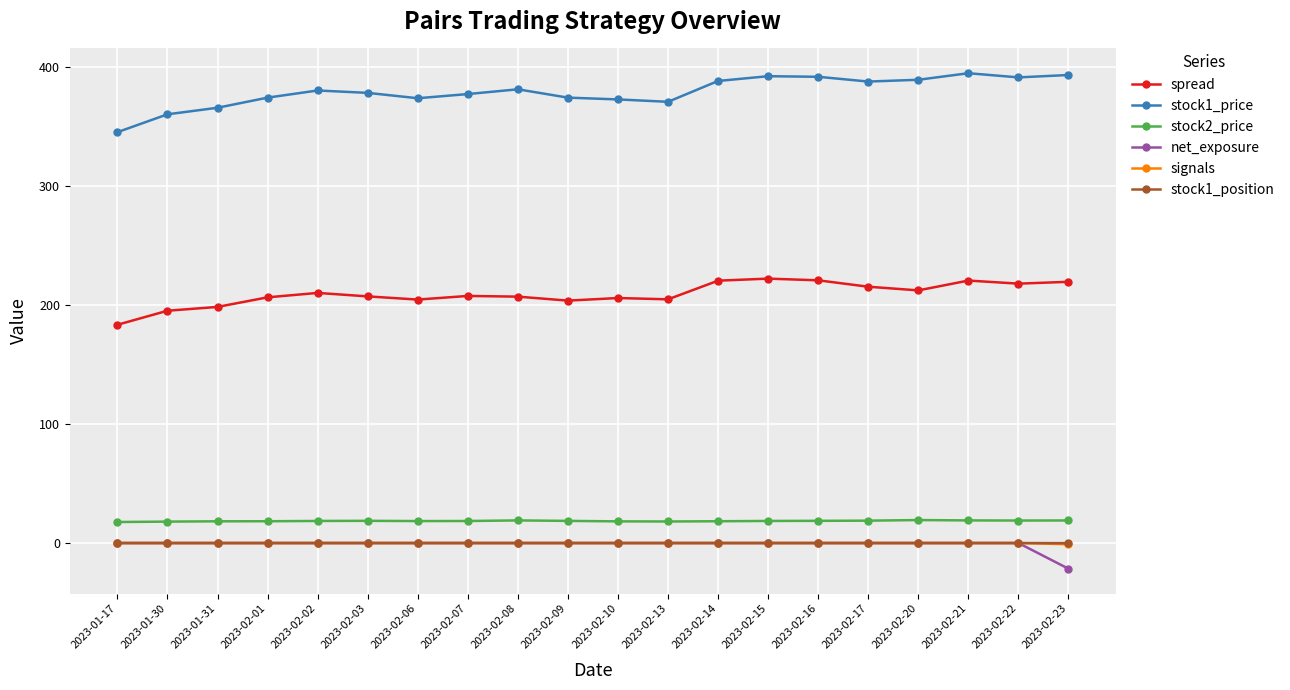

What are all the series names shown in the legend?

spread, stock1_price, stock2_price, net_exposure, signals, stock1_position